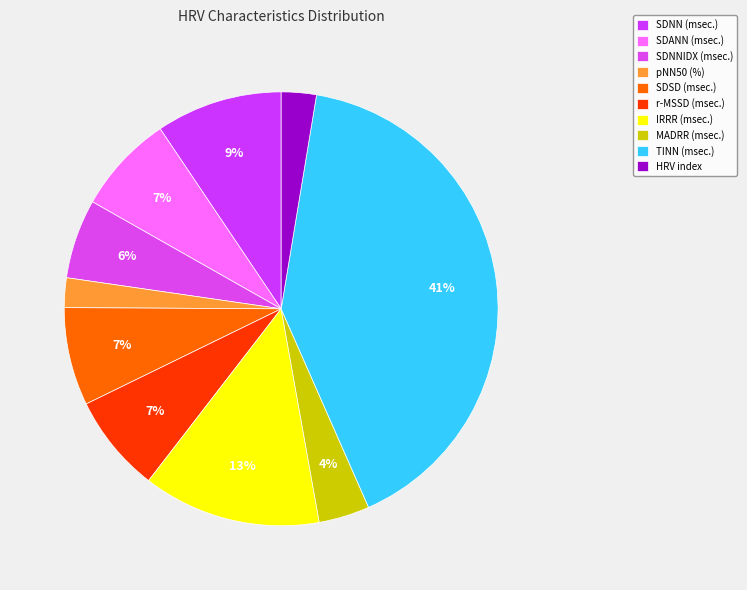

The TINN (msec.) slice represents 32% of the pie. True or false?

False